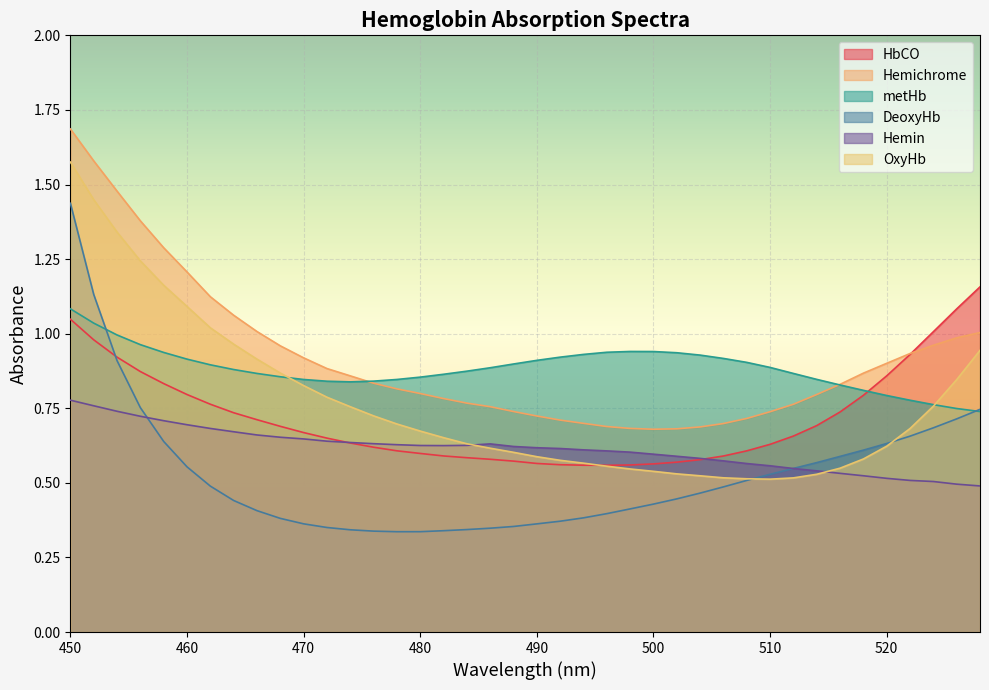

What is the average value of the HbCO series?

0.7